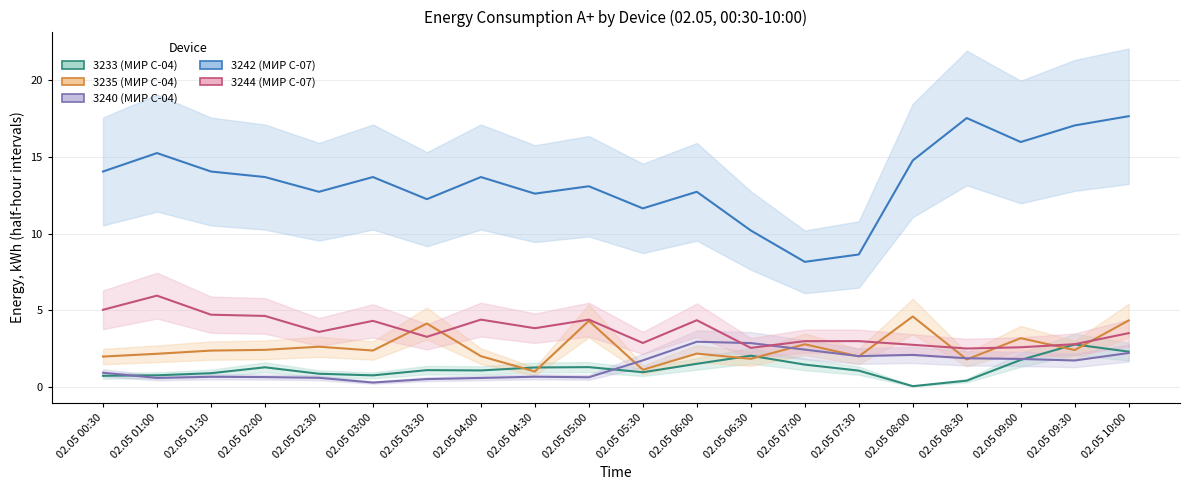

What is the spread (max minus min) of values at 02.05 02:30?

12.1